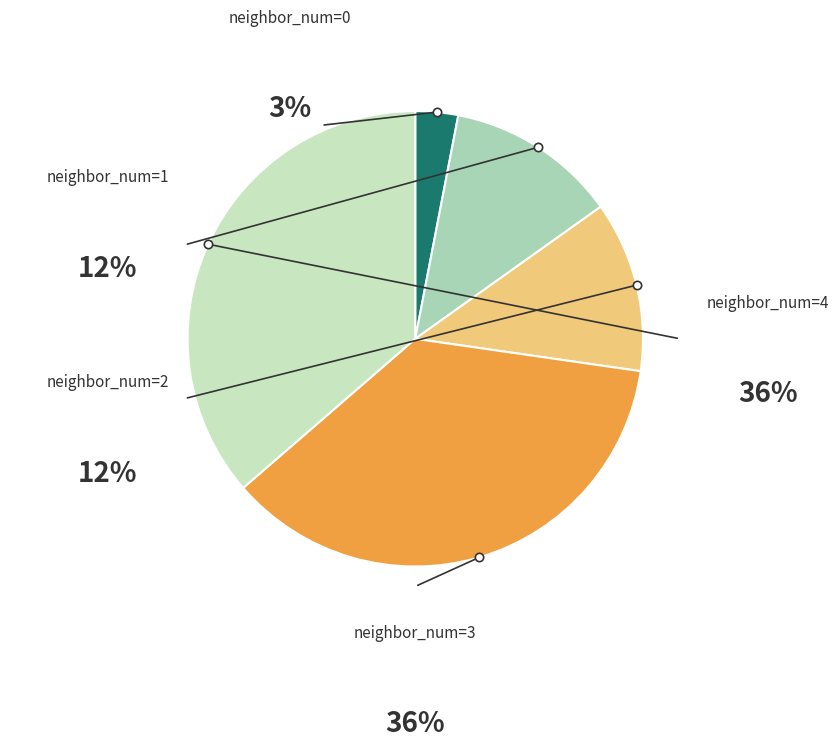

To the nearest percent, what percentage of the pie is 3?

36%